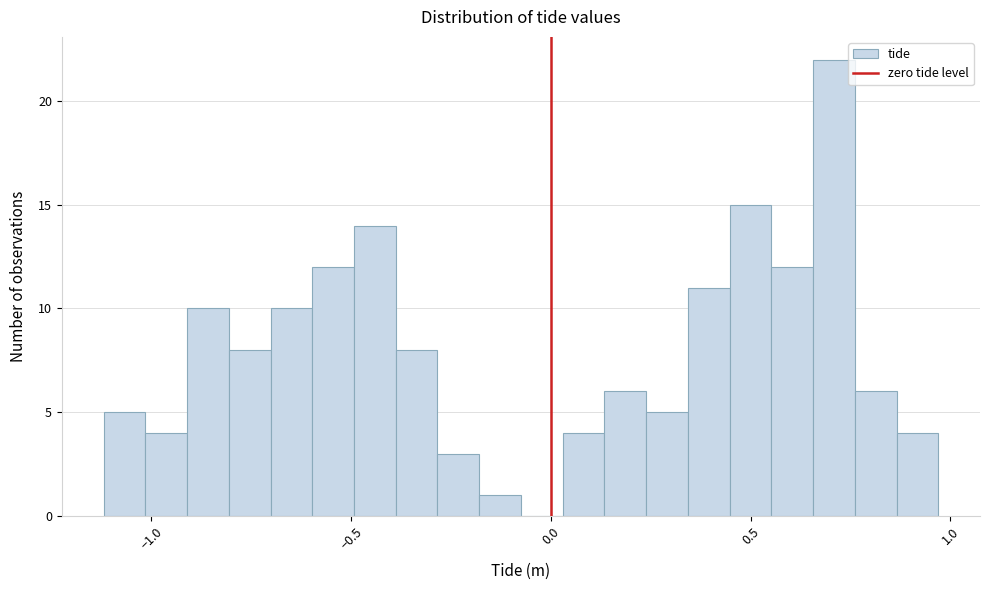

Read against the x-axis, roughly where is the centre of the tallest bar?

0.70